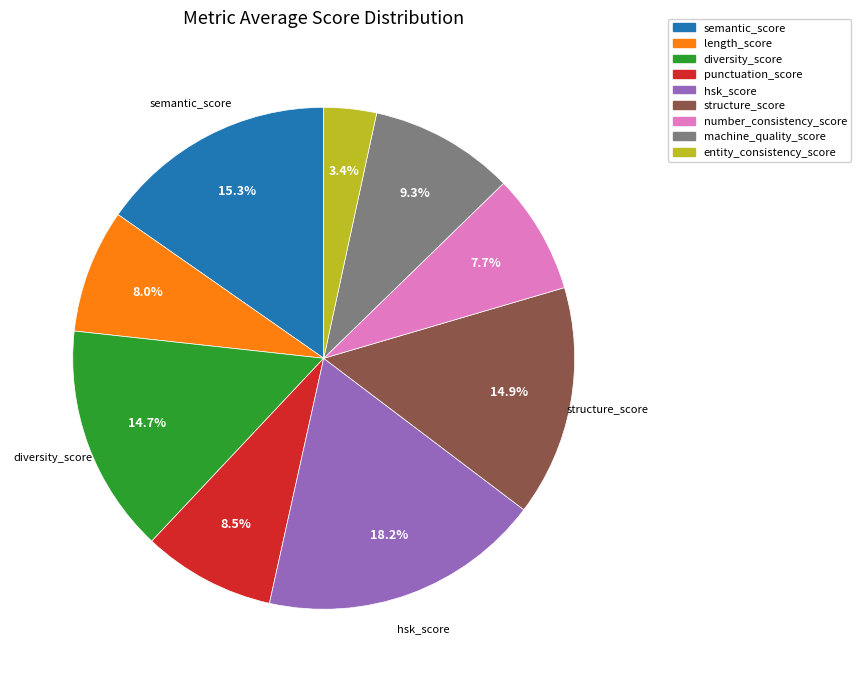

What is the total percentage of diversity_score and structure_score?

29.6%